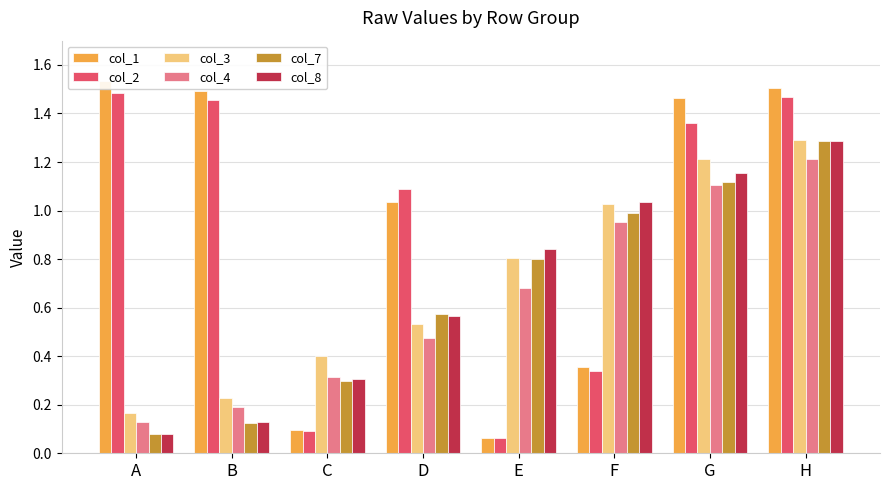

What is the difference between the highest and lowest values at H?

0.3